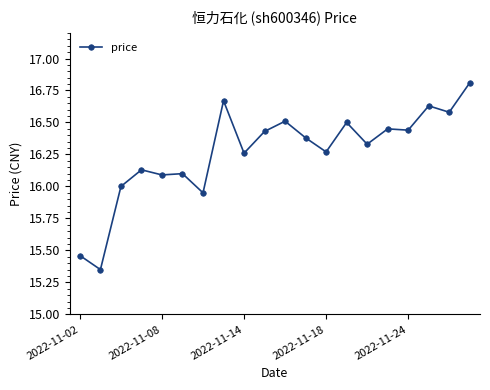

What is the sum of all values?

325.3